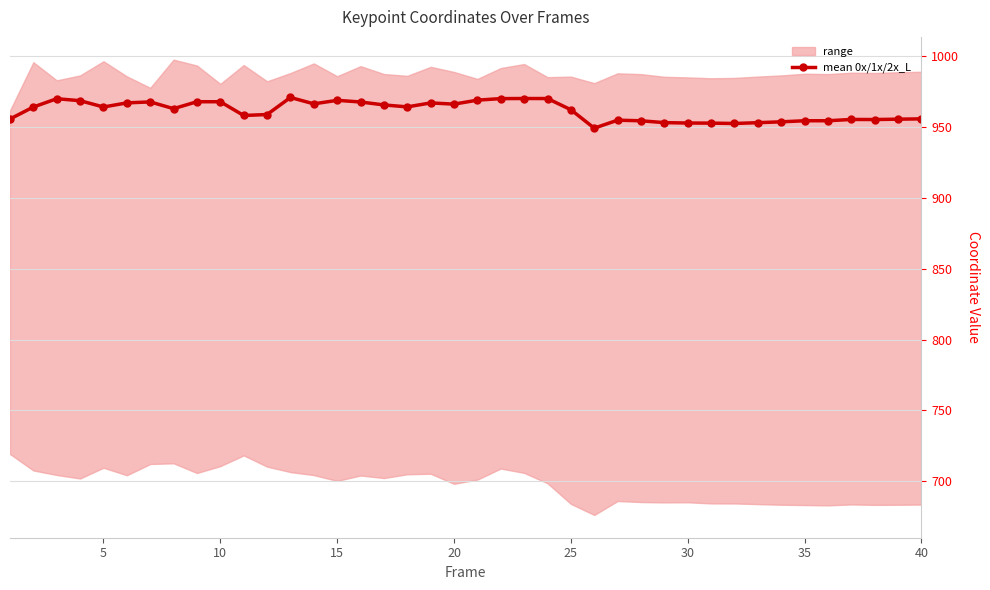

How many interior local valleys (lower than both neighbors) does the data have?

9